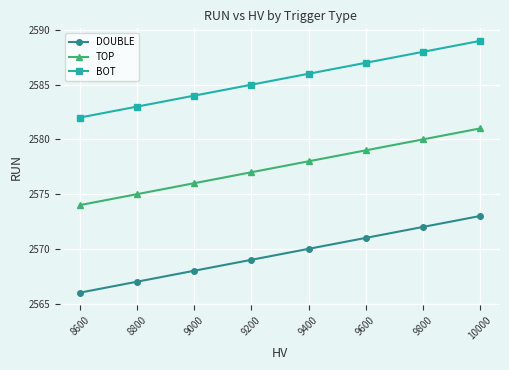

Count the number of data series in this chart.

3